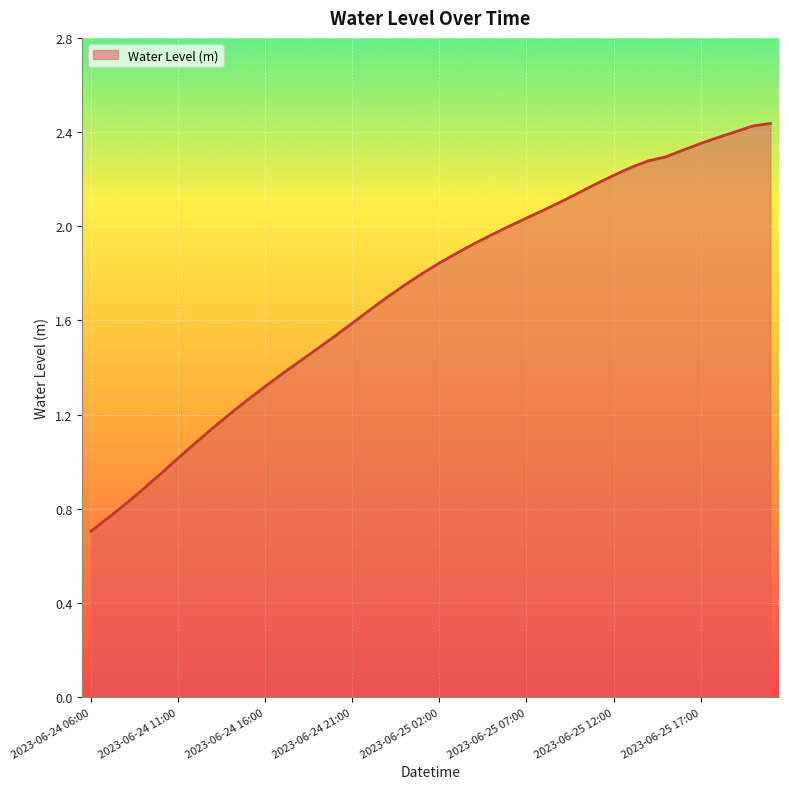

What is the minimum value shown in the chart?

0.7